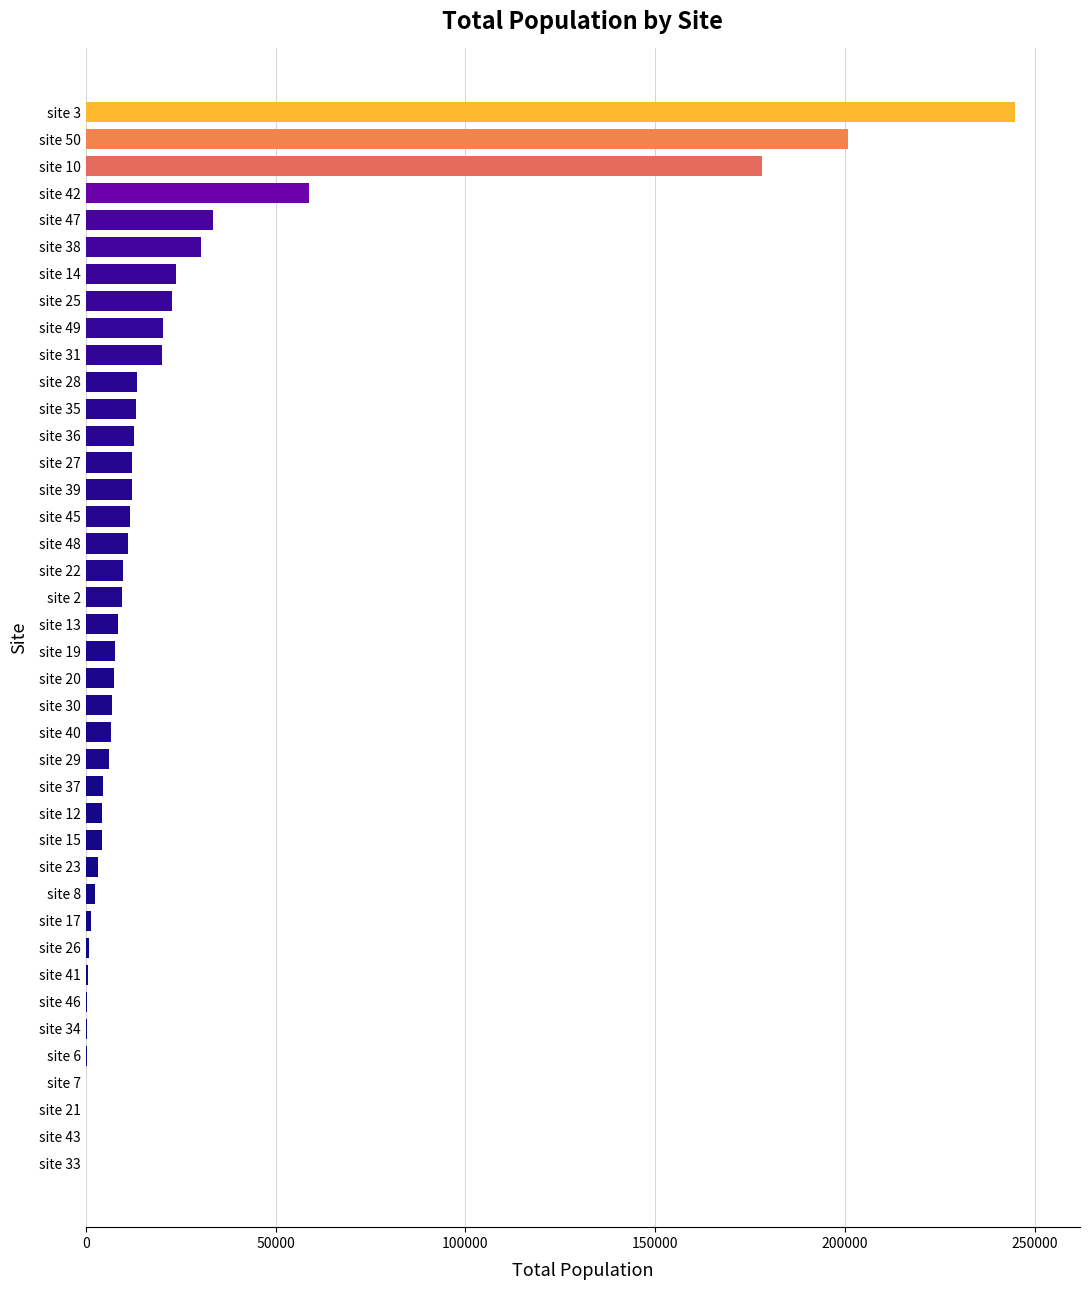

What is the sum of all values?

1004061